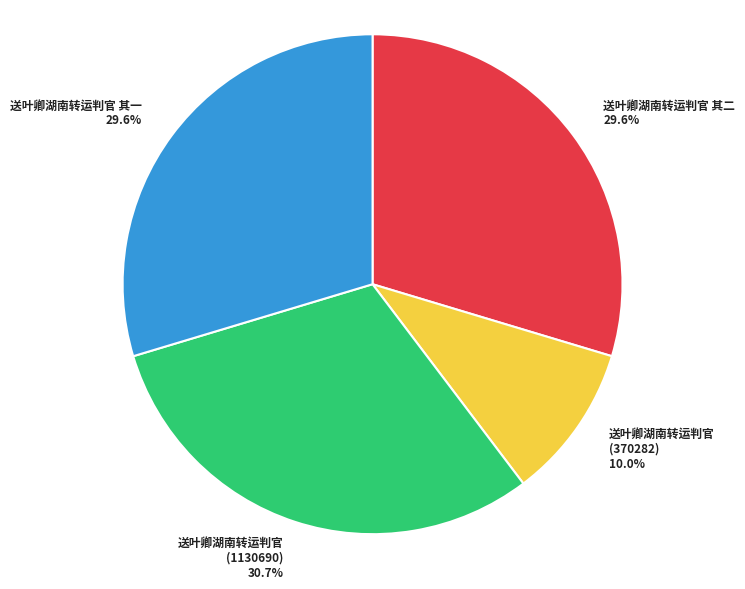

Is it true that 送叶卿湖南转运判官 其一 is 30% of the pie?

True